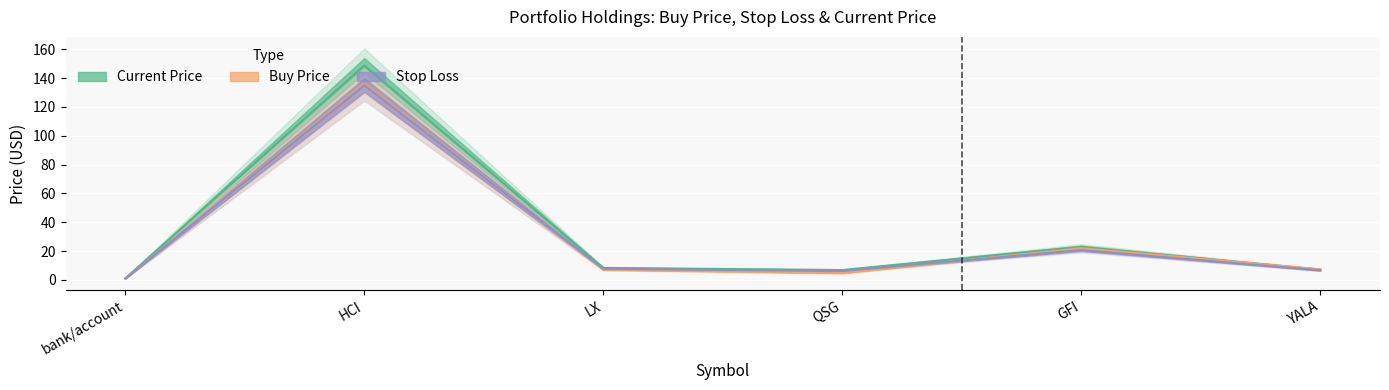

Is this an area chart (filled region under the line)?

No